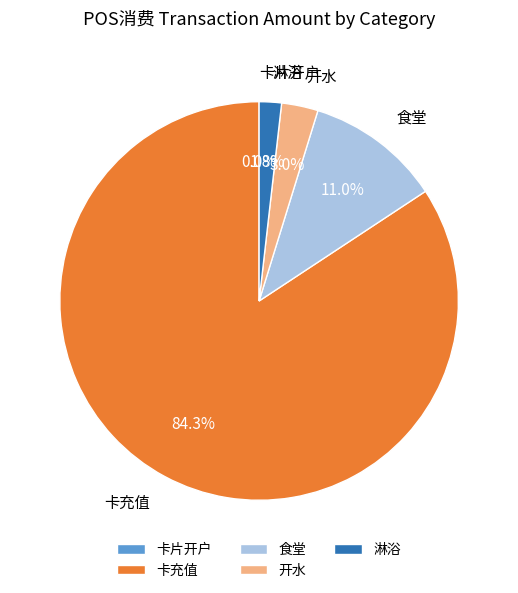

What is the change in value from 卡片开户 to 淋浴?

+1.5